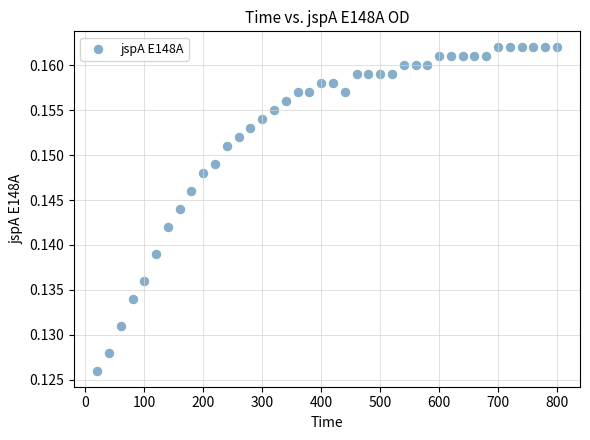

What is the range of X values (max minus min)?

780.0